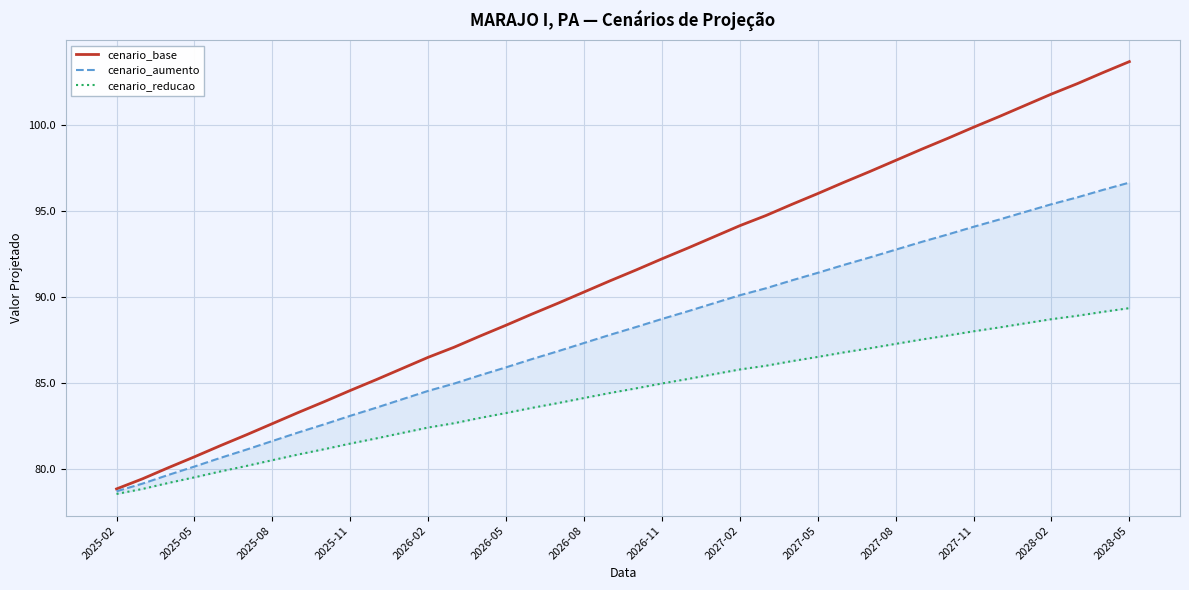

The cenario_base series shows 171.0 at 2027-08. True or false?

False